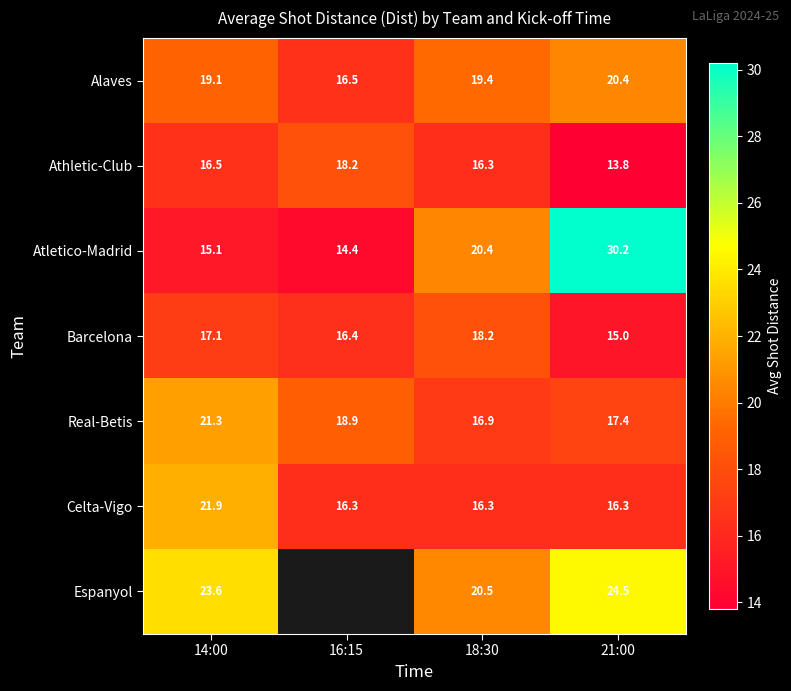

At which category does the chart reach its peak across all series?

21:00